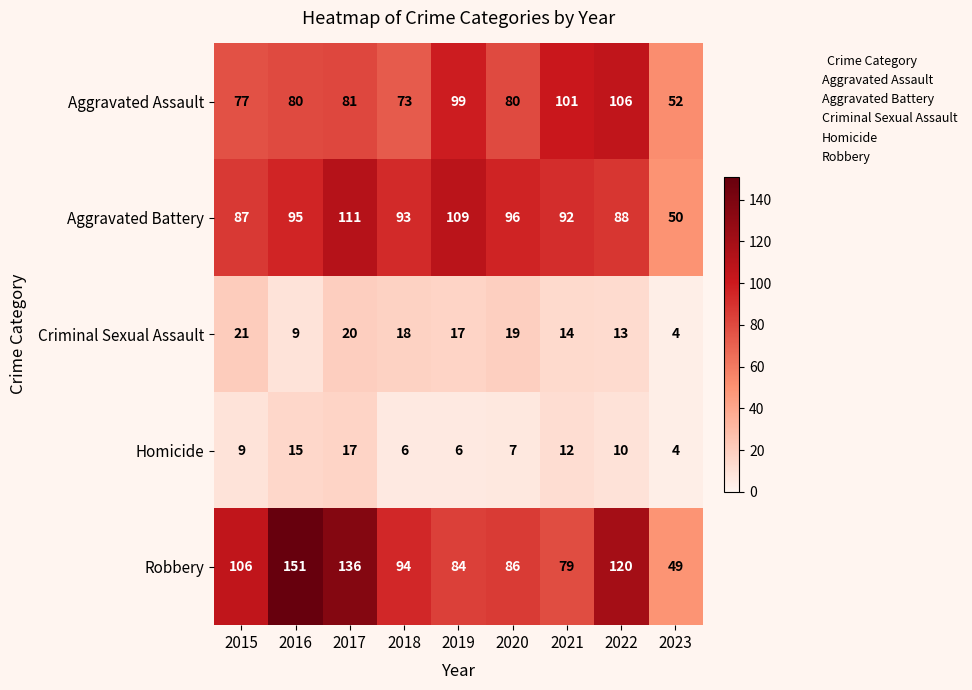

Where is Criminal Sexual Assault nearest to the value 12?

2022